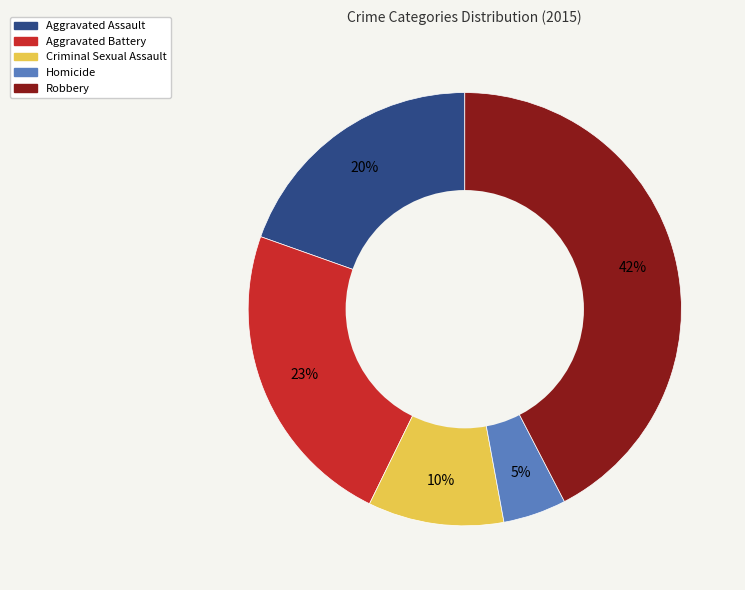

Count the number of slices in the pie.

5